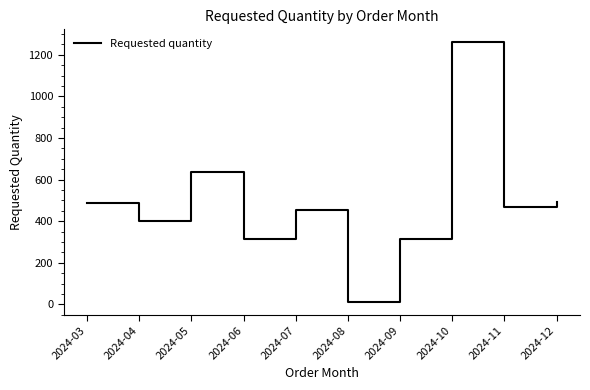

What is the greatest value displayed?

1260